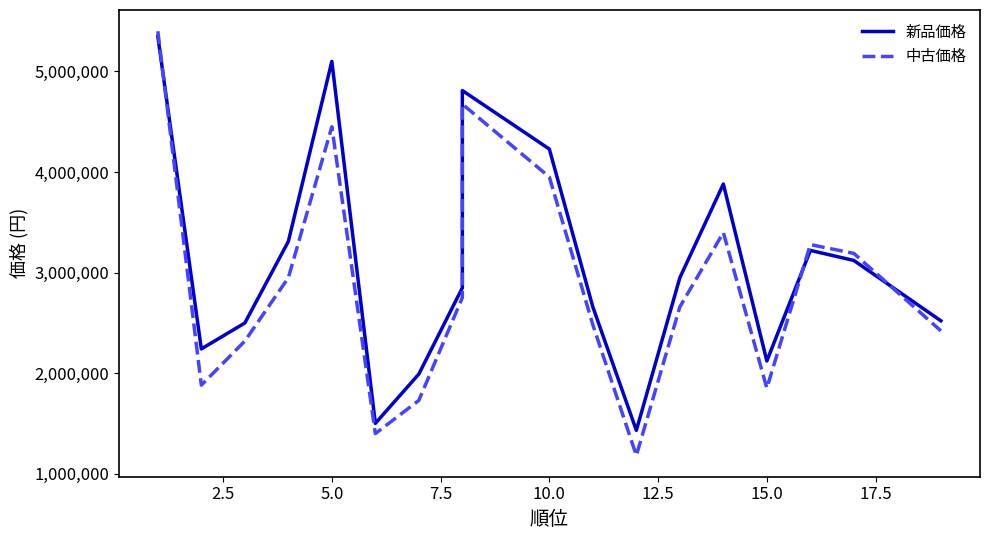

How many interior local valleys does the 中古価格 series have?

4